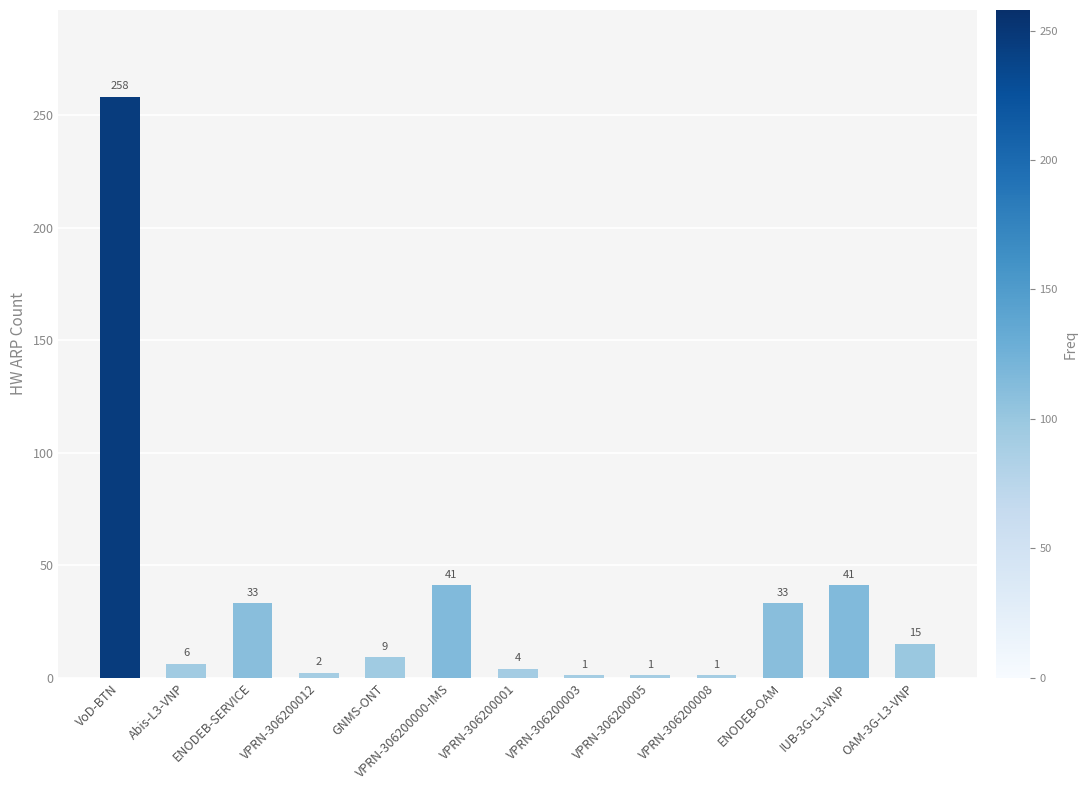

How many categories are shown in the chart?

13